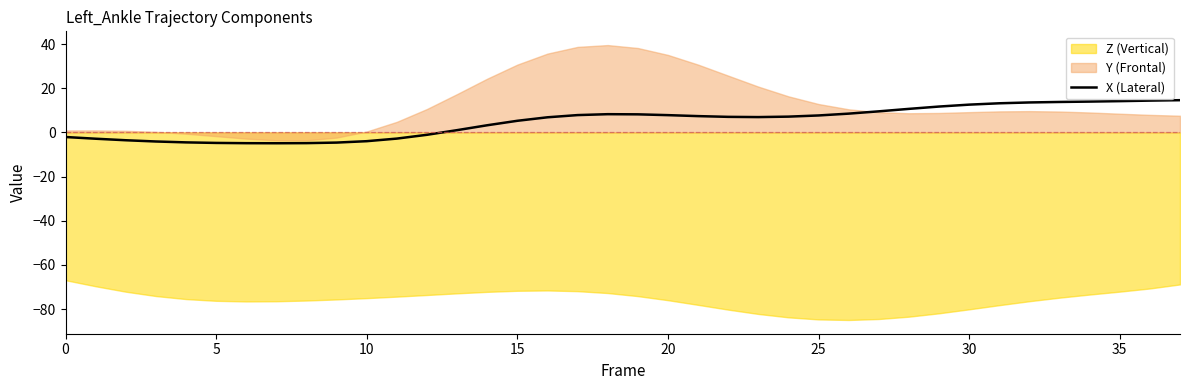

The X (Lateral) series shows 7.7 at 25. True or false?

True